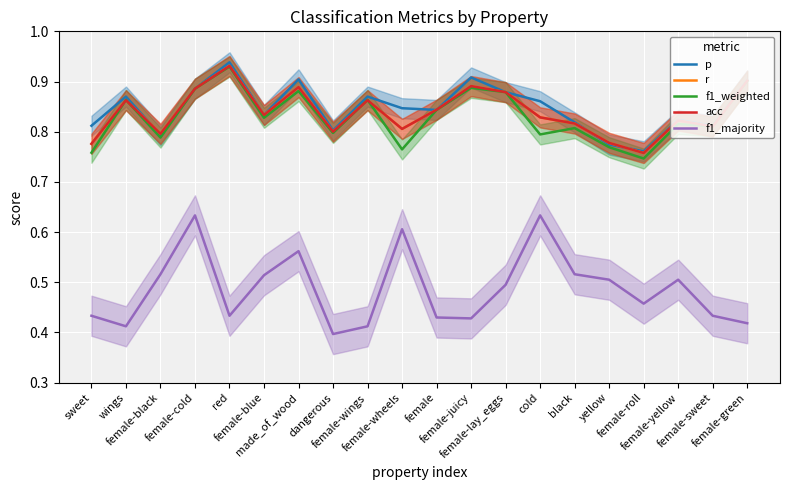

True or false: acc has a value of 0.8 at female-roll.

True